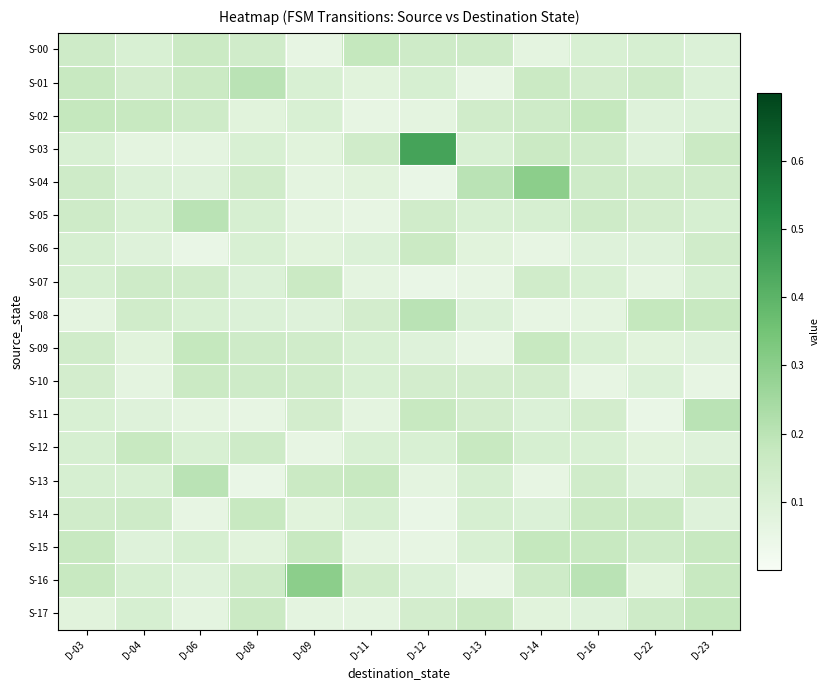

Which series has the widest spread of values?

S-03